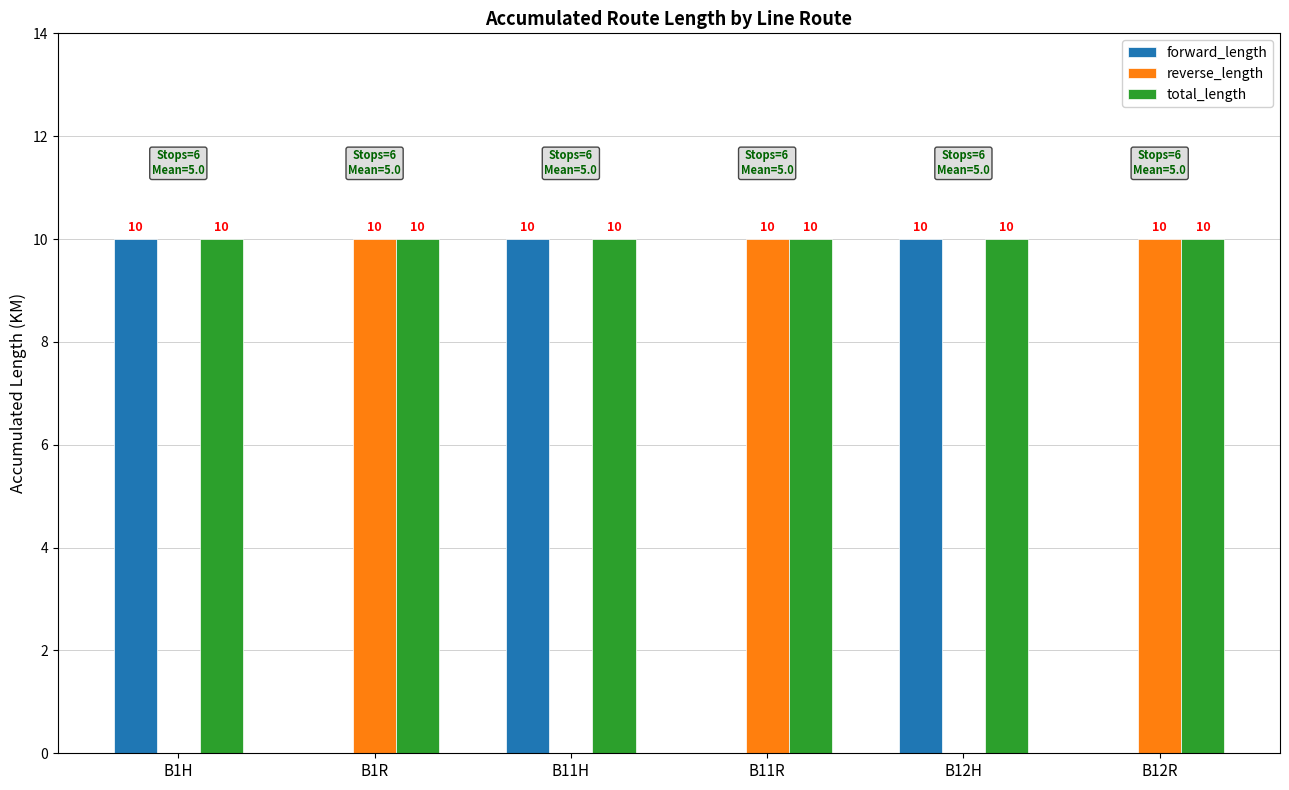

What is the greatest value displayed?

10